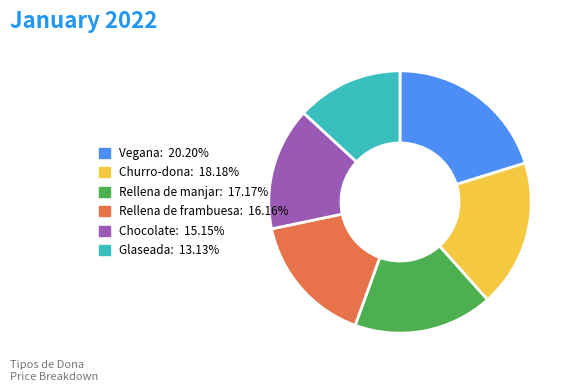

Is it true that Rellena de frambuesa is 24% of the pie?

False